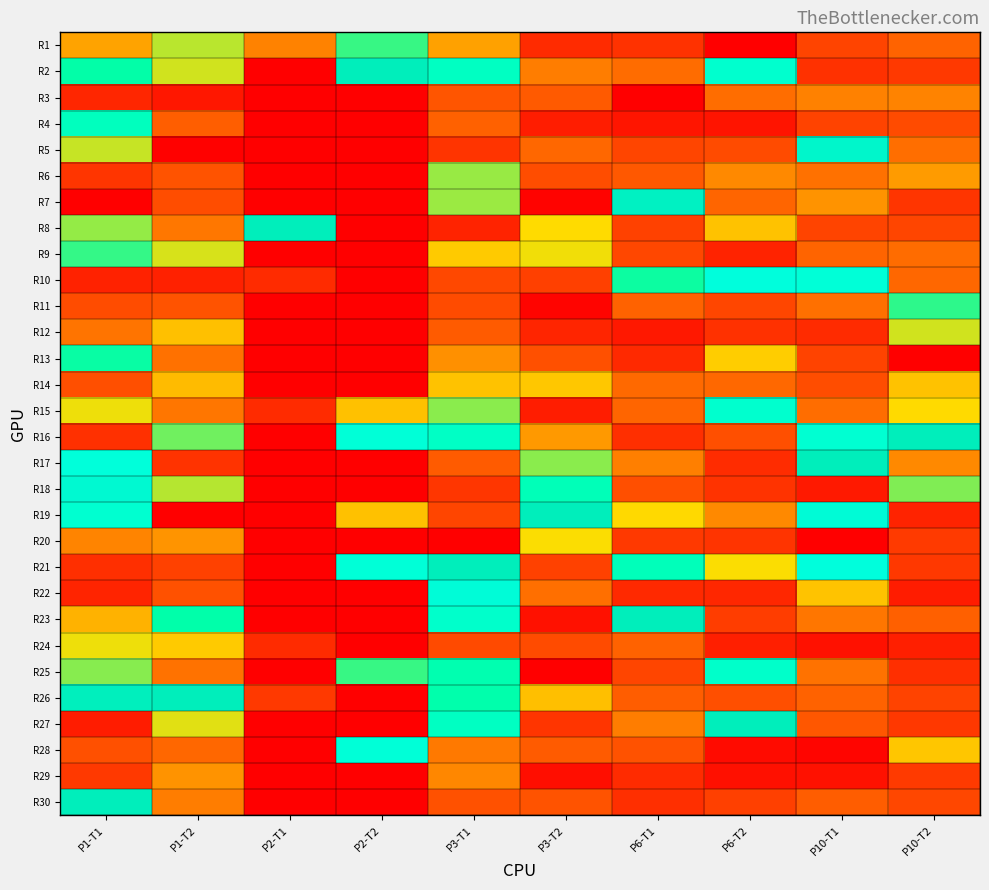

Reading left to right, what are all the values shown in this chart?

R1: P1-T1=0.4	P1-T2=0.6	P2-T1=0.4	P2-T2=0.7	P3-T1=0.4	P3-T2=0.1	P6-T1=0.1	P6-T2=0.0	P10-T1=0.2	P10-T2=0.3
R2: P1-T1=0.7	P1-T2=0.6	P2-T1=0.0	P2-T2=1.0	P3-T1=0.8	P3-T2=0.4	P6-T1=0.3	P6-T2=0.8	P10-T1=0.1	P10-T2=0.2
R3: P1-T1=0.1	P1-T2=0.1	P2-T1=0.0	P2-T2=0.0	P3-T1=0.3	P3-T2=0.3	P6-T1=0.0	P6-T2=0.3	P10-T1=0.4	P10-T2=0.4
R4: P1-T1=0.8	P1-T2=0.3	P2-T1=0.0	P2-T2=0.0	P3-T1=0.3	P3-T2=0.1	P6-T1=0.1	P6-T2=0.1	P10-T1=0.2	P10-T2=0.2
R5: P1-T1=0.6	P1-T2=0.0	P2-T1=0.0	P2-T2=0.0	P3-T1=0.2	P3-T2=0.3	P6-T1=0.2	P6-T2=0.2	P10-T1=0.9	P10-T2=0.3
R6: P1-T1=0.2	P1-T2=0.2	P2-T1=0.0	P2-T2=0.0	P3-T1=0.6	P3-T2=0.2	P6-T1=0.3	P6-T2=0.4	P10-T1=0.3	P10-T2=0.4
R7: P1-T1=0.0	P1-T2=0.2	P2-T1=0.0	P2-T2=0.0	P3-T1=0.6	P3-T2=0.0	P6-T1=1.0	P6-T2=0.3	P10-T1=0.4	P10-T2=0.2
R8: P1-T1=0.6	P1-T2=0.3	P2-T1=1.0	P2-T2=0.0	P3-T1=0.1	P3-T2=0.5	P6-T1=0.2	P6-T2=0.5	P10-T1=0.2	P10-T2=0.2
R9: P1-T1=0.7	P1-T2=0.6	P2-T1=0.0	P2-T2=0.0	P3-T1=0.5	P3-T2=0.6	P6-T1=0.2	P6-T2=0.1	P10-T1=0.3	P10-T2=0.3
R10: P1-T1=0.1	P1-T2=0.1	P2-T1=0.1	P2-T2=0.0	P3-T1=0.2	P3-T2=0.2	P6-T1=0.7	P6-T2=0.9	P10-T1=0.8	P10-T2=0.3
R11: P1-T1=0.2	P1-T2=0.2	P2-T1=0.0	P2-T2=0.0	P3-T1=0.2	P3-T2=0.0	P6-T1=0.3	P6-T2=0.2	P10-T1=0.3	P10-T2=0.7
R12: P1-T1=0.3	P1-T2=0.5	P2-T1=0.0	P2-T2=0.0	P3-T1=0.3	P3-T2=0.1	P6-T1=0.1	P6-T2=0.1	P10-T1=0.1	P10-T2=0.6
R13: P1-T1=0.7	P1-T2=0.3	P2-T1=0.0	P2-T2=0.0	P3-T1=0.4	P3-T2=0.2	P6-T1=0.1	P6-T2=0.5	P10-T1=0.2	P10-T2=0.0
R14: P1-T1=0.2	P1-T2=0.5	P2-T1=0.0	P2-T2=0.0	P3-T1=0.5	P3-T2=0.5	P6-T1=0.3	P6-T2=0.3	P10-T1=0.2	P10-T2=0.5
R15: P1-T1=0.6	P1-T2=0.3	P2-T1=0.1	P2-T2=0.5	P3-T1=0.6	P3-T2=0.1	P6-T1=0.3	P6-T2=0.8	P10-T1=0.3	P10-T2=0.5
R16: P1-T1=0.1	P1-T2=0.6	P2-T1=0.0	P2-T2=0.8	P3-T1=0.8	P3-T2=0.4	P6-T1=0.1	P6-T2=0.2	P10-T1=0.8	P10-T2=1.0
R17: P1-T1=0.8	P1-T2=0.2	P2-T1=0.0	P2-T2=0.0	P3-T1=0.3	P3-T2=0.6	P6-T1=0.4	P6-T2=0.1	P10-T1=1.0	P10-T2=0.4
R18: P1-T1=0.9	P1-T2=0.6	P2-T1=0.0	P2-T2=0.0	P3-T1=0.2	P3-T2=0.7	P6-T1=0.2	P6-T2=0.2	P10-T1=0.1	P10-T2=0.6
R19: P1-T1=0.8	P1-T2=0.0	P2-T1=0.0	P2-T2=0.5	P3-T1=0.2	P3-T2=1.0	P6-T1=0.5	P6-T2=0.4	P10-T1=0.9	P10-T2=0.1
R20: P1-T1=0.4	P1-T2=0.4	P2-T1=0.0	P2-T2=0.0	P3-T1=0.0	P3-T2=0.6	P6-T1=0.2	P6-T2=0.2	P10-T1=0.0	P10-T2=0.2
R21: P1-T1=0.1	P1-T2=0.2	P2-T1=0.0	P2-T2=0.8	P3-T1=1.0	P3-T2=0.2	P6-T1=0.7	P6-T2=0.6	P10-T1=0.9	P10-T2=0.2
R22: P1-T1=0.1	P1-T2=0.2	P2-T1=0.0	P2-T2=0.0	P3-T1=0.9	P3-T2=0.3	P6-T1=0.1	P6-T2=0.1	P10-T1=0.5	P10-T2=0.1
R23: P1-T1=0.5	P1-T2=0.7	P2-T1=0.0	P2-T2=0.0	P3-T1=0.8	P3-T2=0.1	P6-T1=1.0	P6-T2=0.2	P10-T1=0.3	P10-T2=0.3
R24: P1-T1=0.6	P1-T2=0.5	P2-T1=0.1	P2-T2=0.0	P3-T1=0.2	P3-T2=0.2	P6-T1=0.3	P6-T2=0.1	P10-T1=0.1	P10-T2=0.1
R25: P1-T1=0.6	P1-T2=0.3	P2-T1=0.0	P2-T2=0.7	P3-T1=0.7	P3-T2=0.0	P6-T1=0.2	P6-T2=0.8	P10-T1=0.3	P10-T2=0.1
R26: P1-T1=1.0	P1-T2=1.0	P2-T1=0.2	P2-T2=0.0	P3-T1=0.7	P3-T2=0.5	P6-T1=0.3	P6-T2=0.2	P10-T1=0.3	P10-T2=0.2
R27: P1-T1=0.1	P1-T2=0.6	P2-T1=0.0	P2-T2=0.0	P3-T1=0.8	P3-T2=0.2	P6-T1=0.4	P6-T2=1.0	P10-T1=0.3	P10-T2=0.2
R28: P1-T1=0.2	P1-T2=0.3	P2-T1=0.0	P2-T2=0.8	P3-T1=0.4	P3-T2=0.3	P6-T1=0.2	P6-T2=0.0	P10-T1=0.0	P10-T2=0.5
R29: P1-T1=0.2	P1-T2=0.4	P2-T1=0.0	P2-T2=0.0	P3-T1=0.4	P3-T2=0.0	P6-T1=0.1	P6-T2=0.0	P10-T1=0.1	P10-T2=0.2
R30: P1-T1=1.0	P1-T2=0.4	P2-T1=0.0	P2-T2=0.0	P3-T1=0.2	P3-T2=0.2	P6-T1=0.1	P6-T2=0.2	P10-T1=0.3	P10-T2=0.2